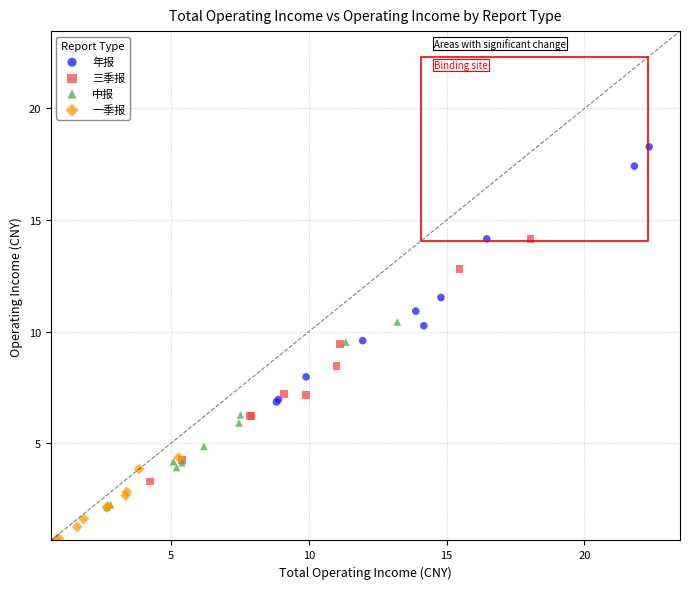

Which series has the largest Y range (max minus min)?

年报